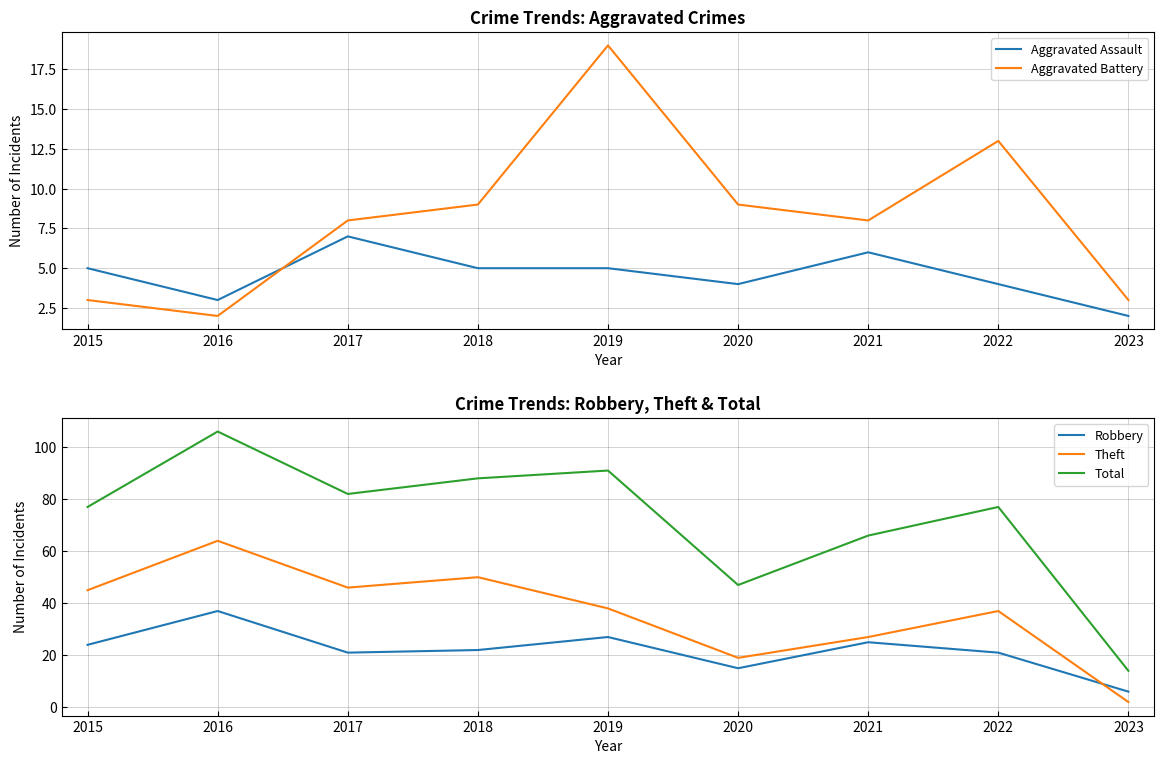

What is the difference between the Total values at 2022 and 2023?

63